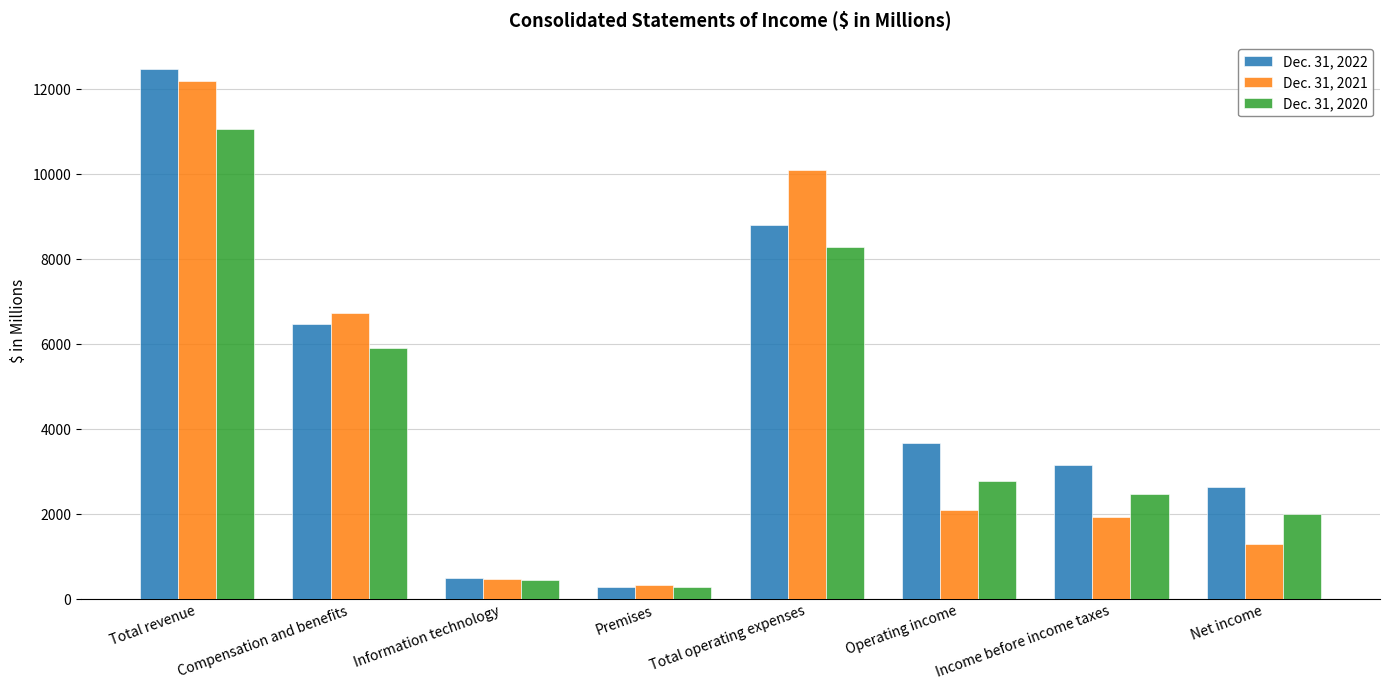

How many data points in Dec. 31, 2022 are less than 3669?

4